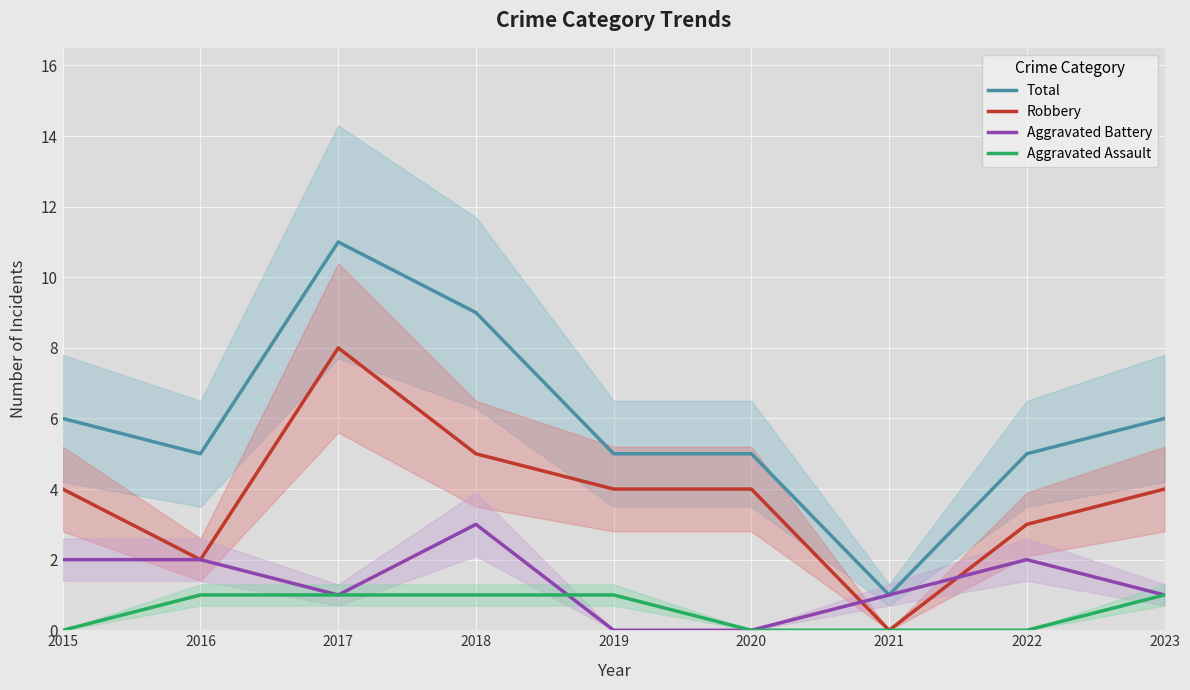

Reading right to left, list all the values displayed in this chart.

Total: 2023=6	2022=5	2021=1	2020=5	2019=5	2018=9	2017=11	2016=5	2015=6
Robbery: 2023=4	2022=3	2021=0	2020=4	2019=4	2018=5	2017=8	2016=2	2015=4
Aggravated Battery: 2023=1	2022=2	2021=1	2020=0	2019=0	2018=3	2017=1	2016=2	2015=2
Aggravated Assault: 2023=1	2022=0	2021=0	2020=0	2019=1	2018=1	2017=1	2016=1	2015=0